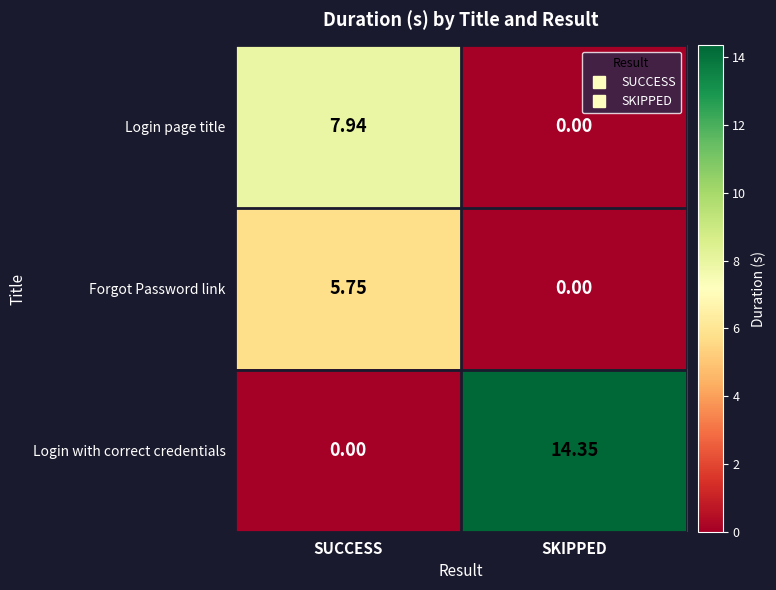

Which category has the highest value across all series?

SKIPPED